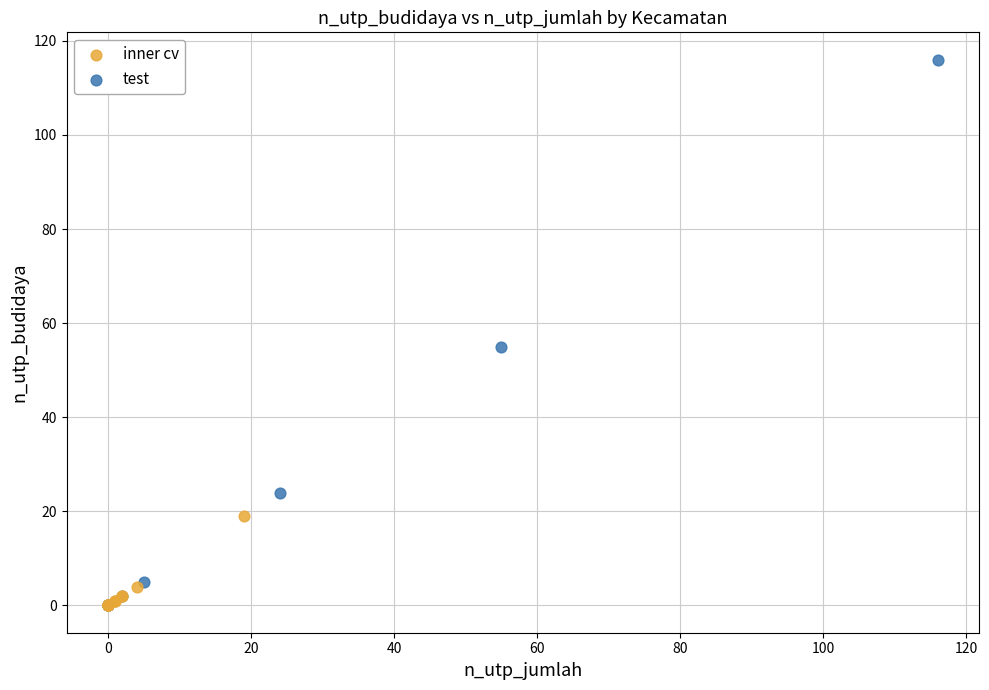

Which series reaches the maximum Y coordinate?

test